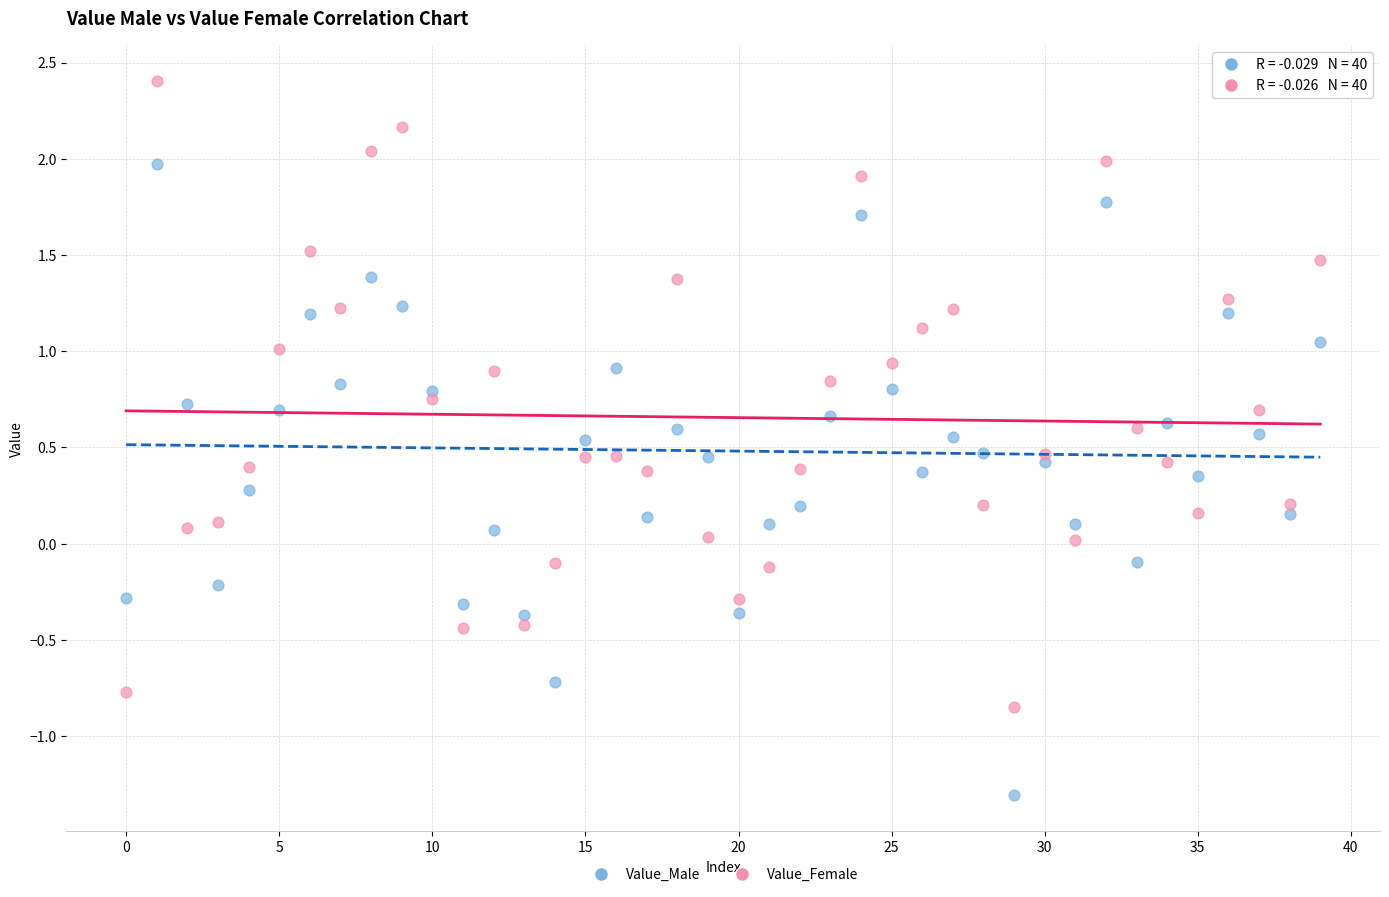

Which series has the largest Y range (max minus min)?

Value_Male